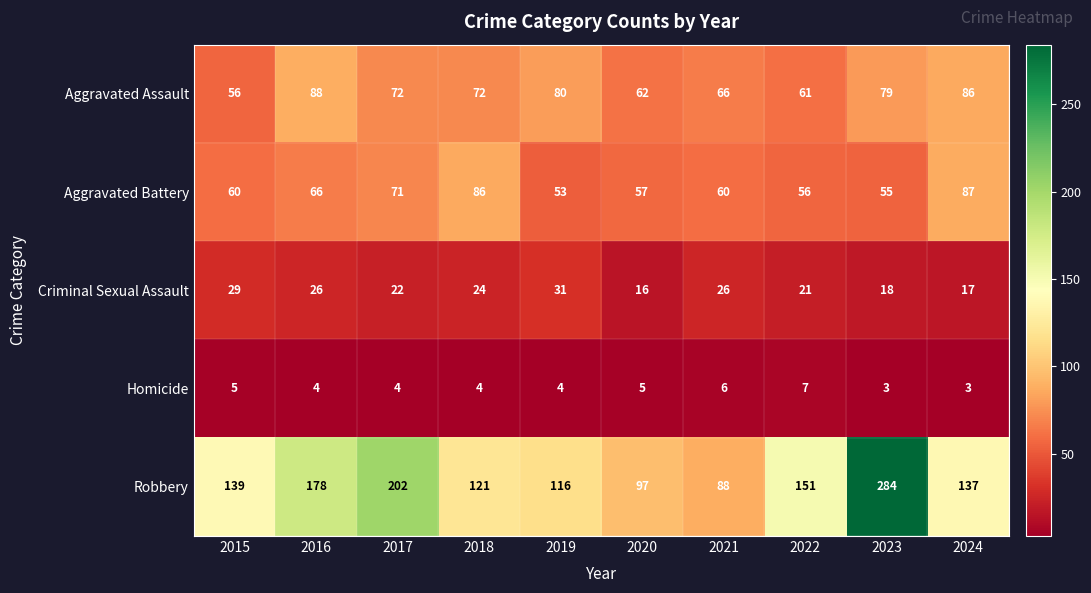

What is the average value of the Criminal Sexual Assault series?

23